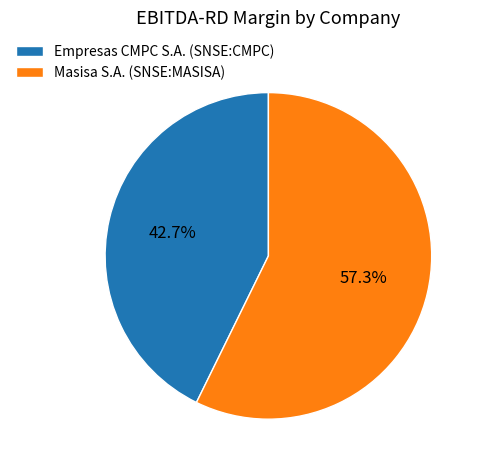

True or false: Masisa S.A. (SNSE:MASISA) accounts for 57% of the total.

True